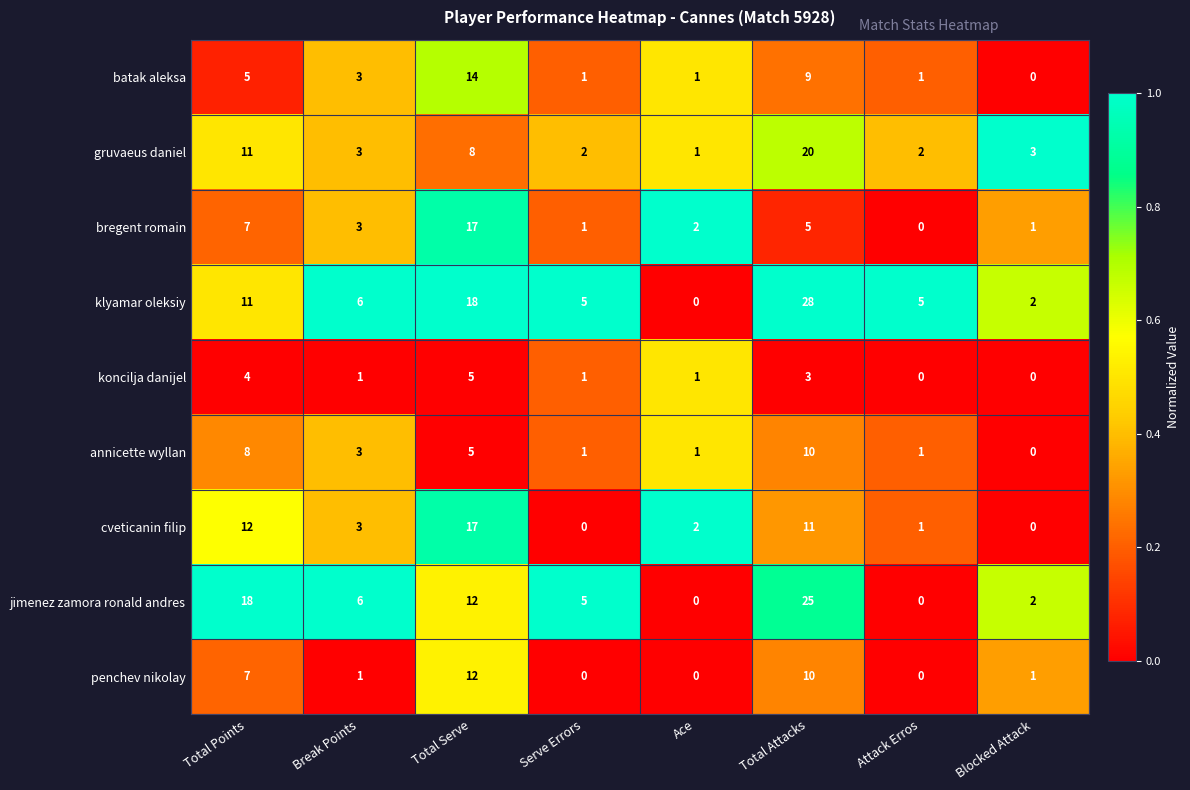

At which category does the chart reach its peak across all series?

Total Attacks